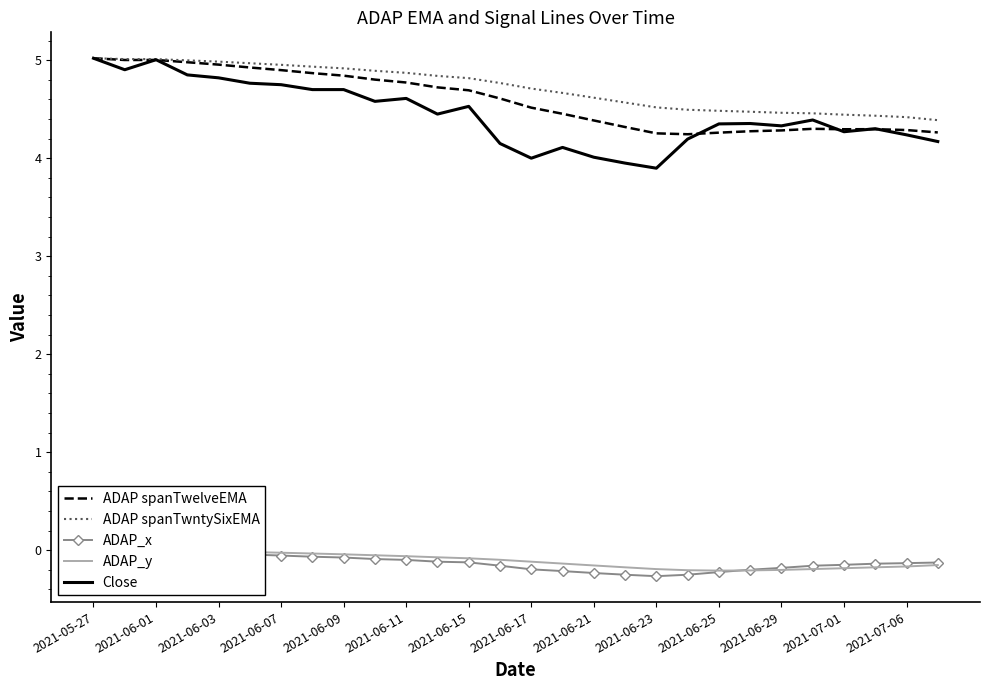

True or false: Close has a value of 4.3 at 2021-06-25.

True